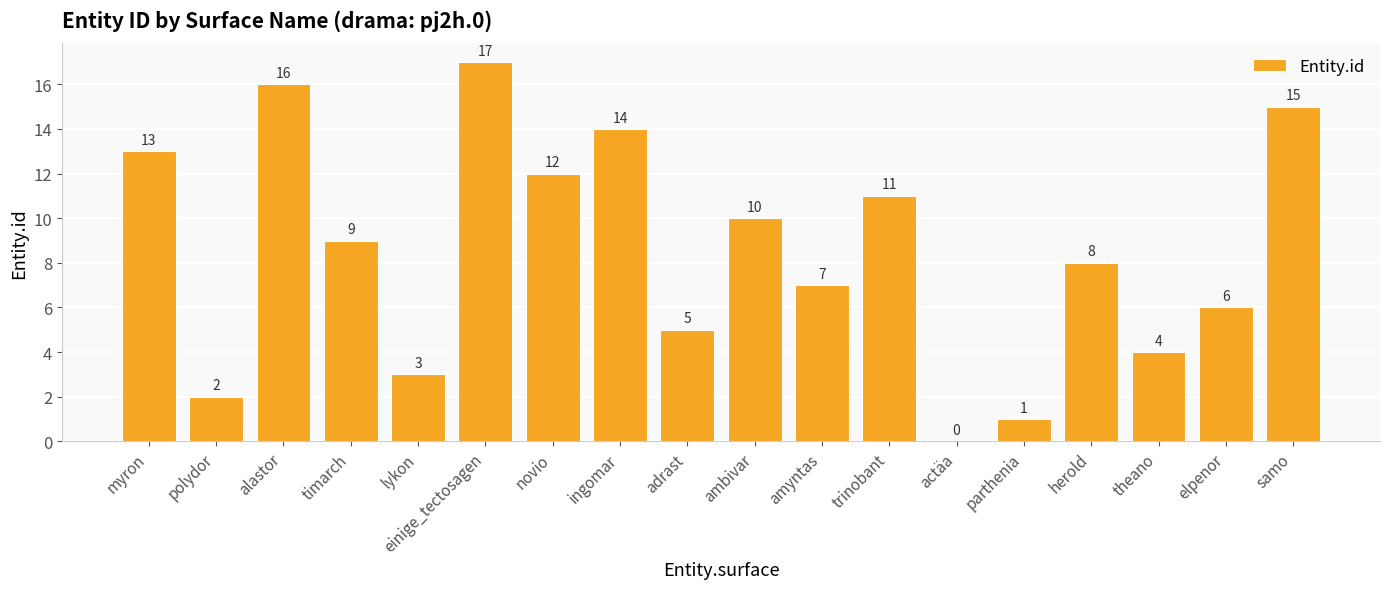

Between parthenia and alastor, which is larger?

alastor